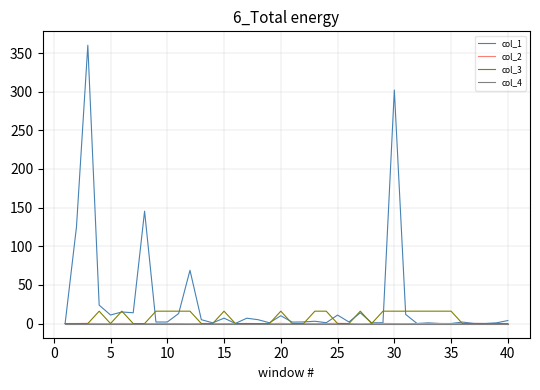

What are all the series names shown in the legend?

col_1, col_2, col_3, col_4